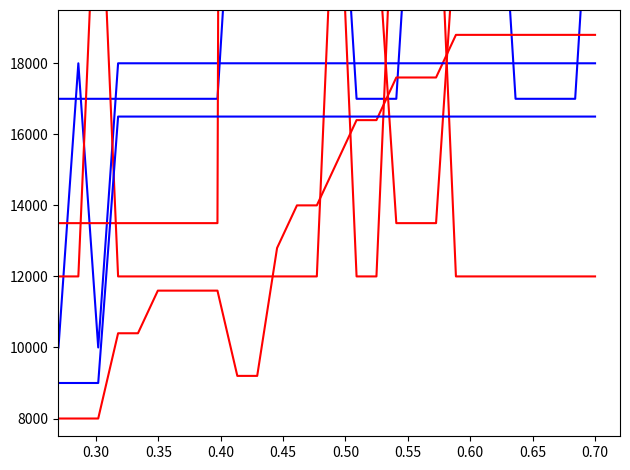

What is the sum of all Unit values?

488000